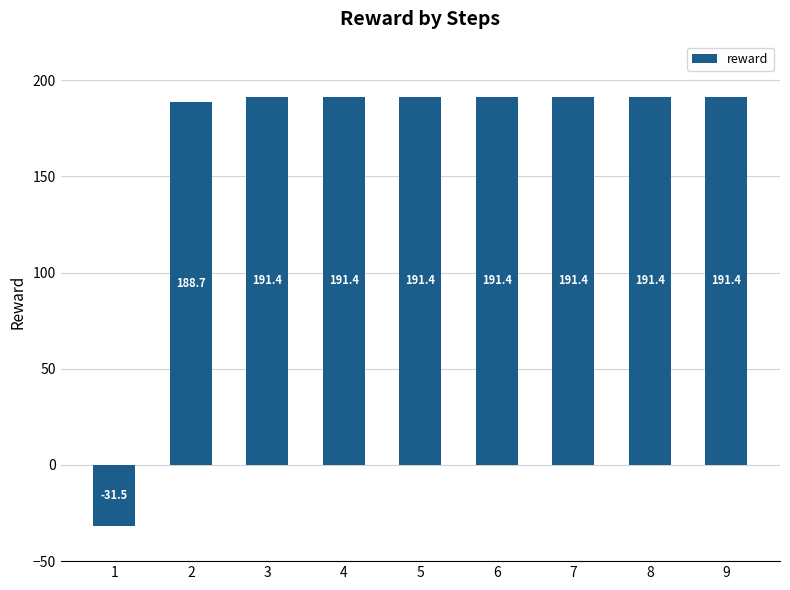

The value at 8 is 191.4. True or false?

True